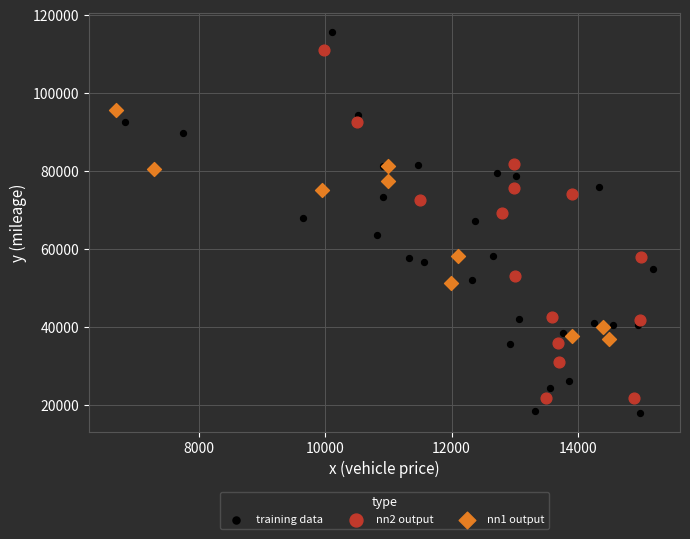

Which series contains the highest Y value?

training data